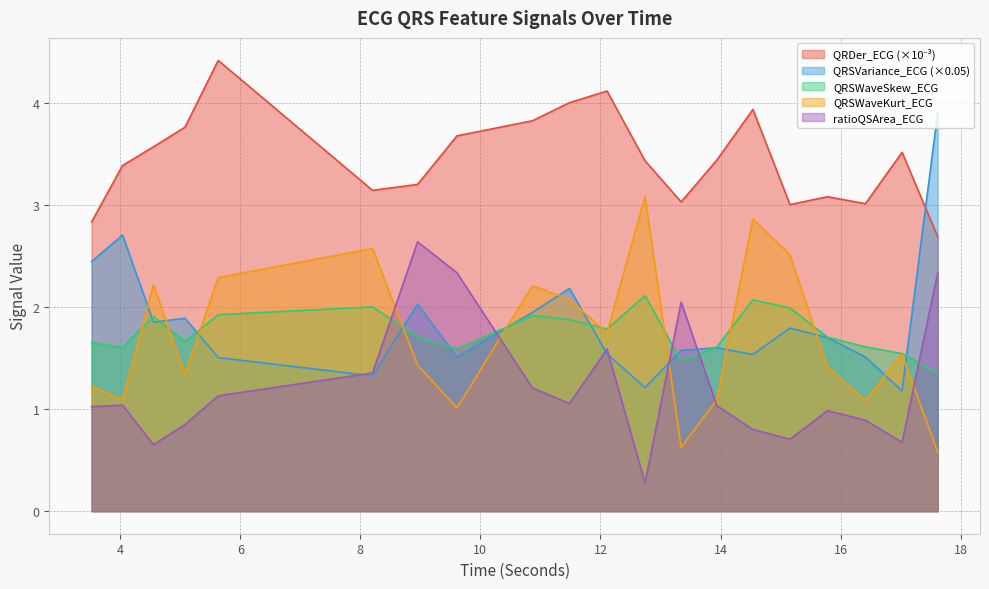

What is the minimum value shown in the chart?

0.3